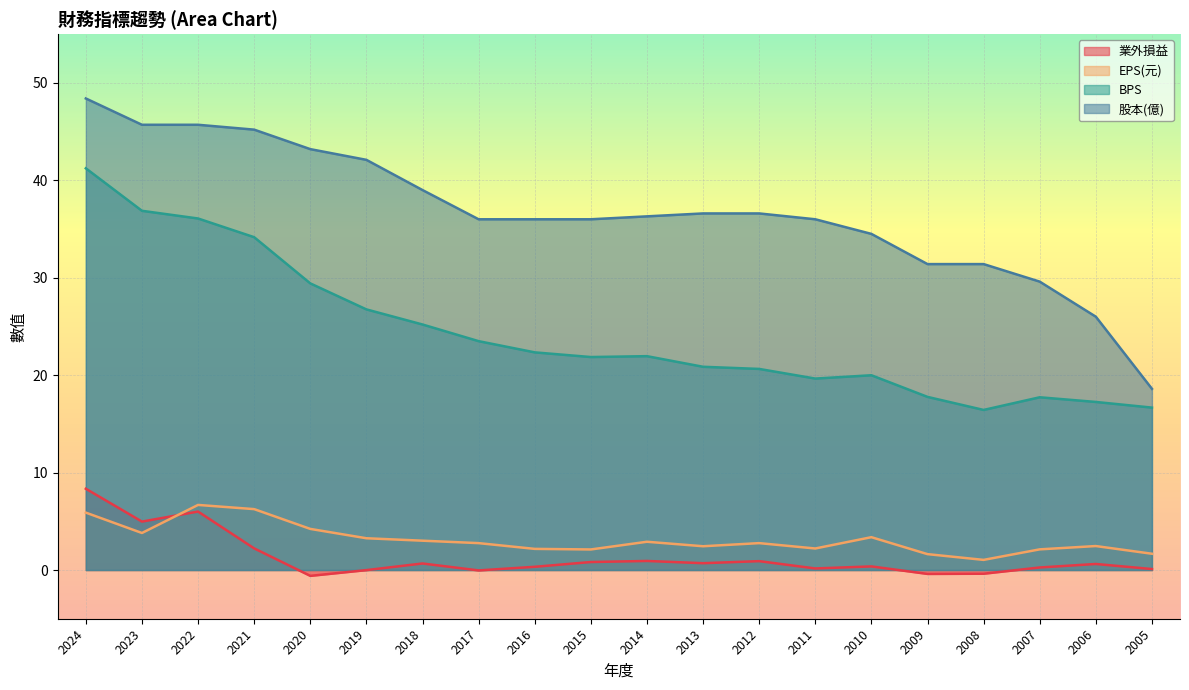

True or false: 股本(億) and 業外損益 intersect in this chart.

False